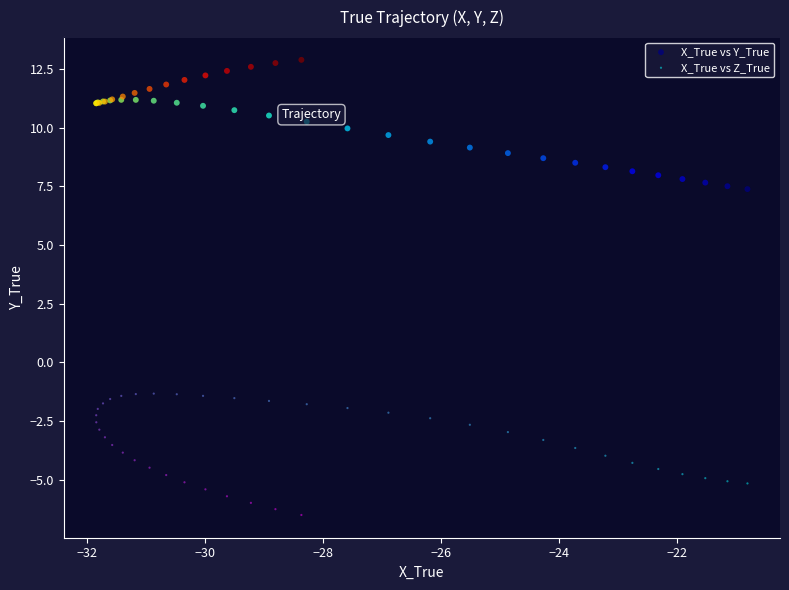

Which series reaches the minimum Y coordinate?

X_True vs Z_True